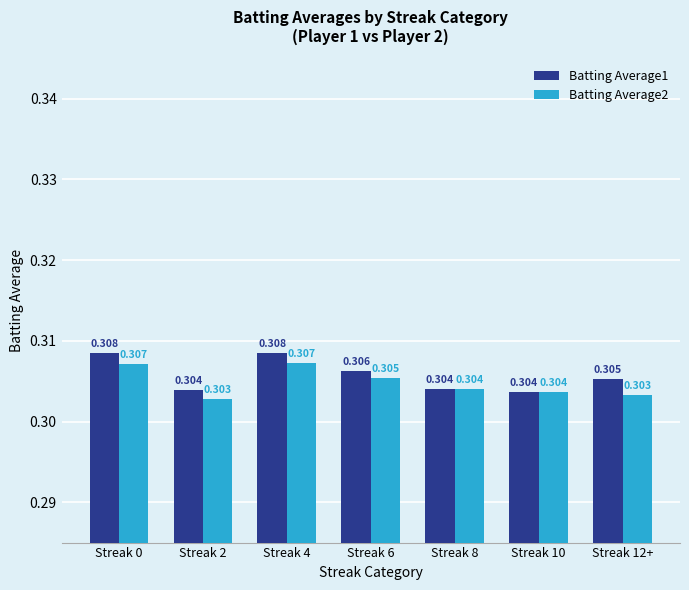

At which category does the chart reach its peak across all series?

Streak 0